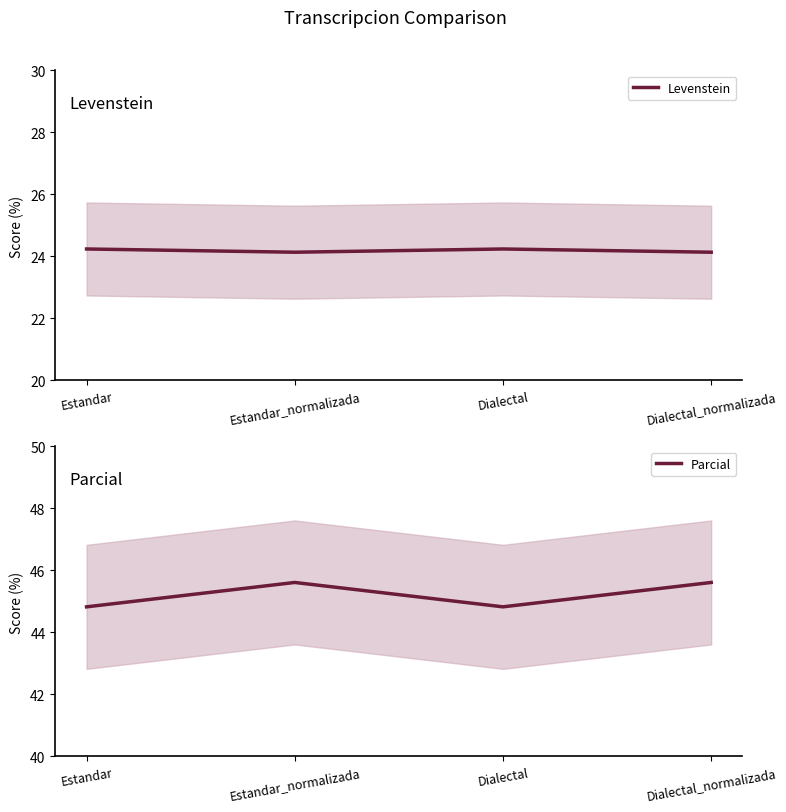

What position from the right is Dialectal_normalizada?

1